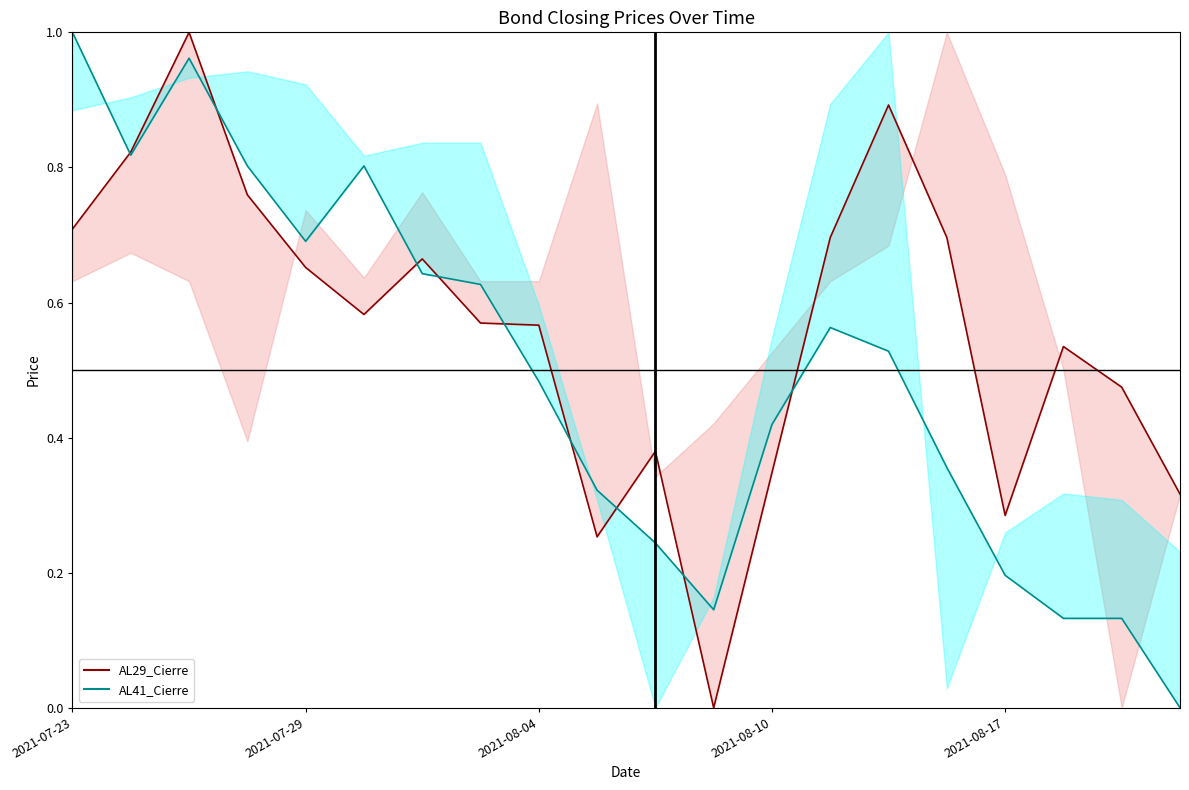

List the series in order of their peak value, highest first.

AL29_Cierre line, AL41_Cierre line